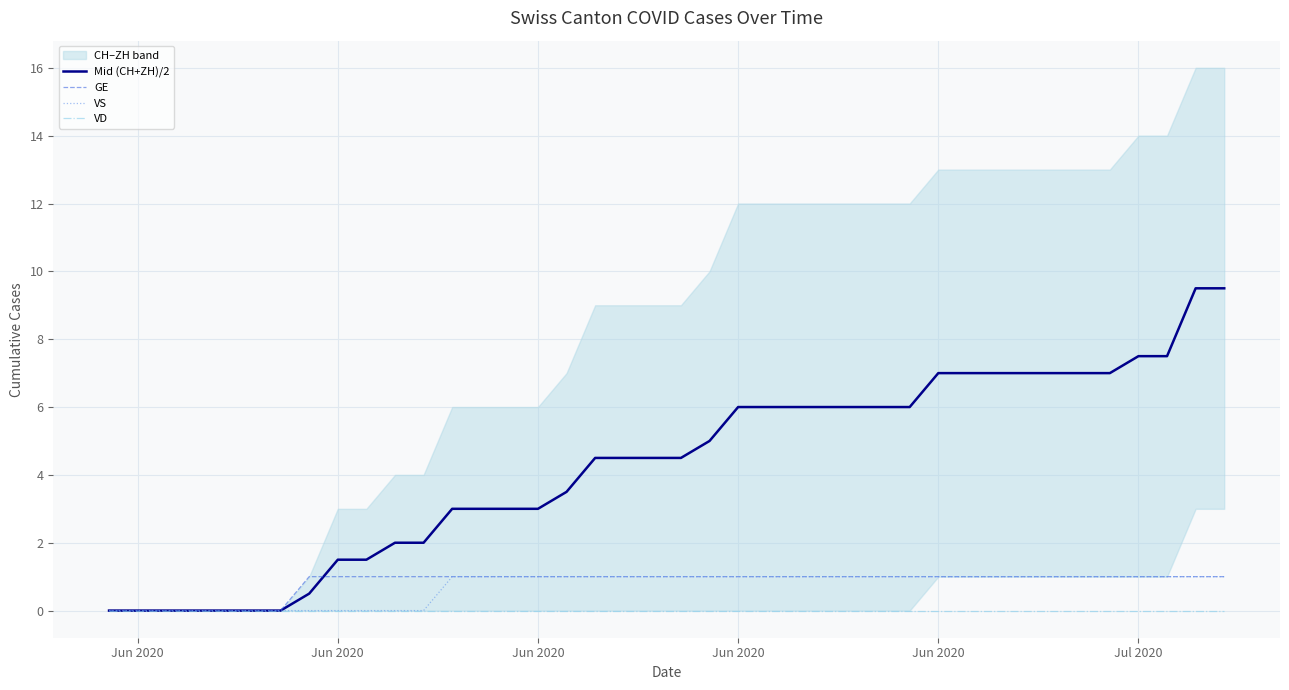

Reading left to right, extract all data points from this chart.

Mid (CH+ZH)/2: 0.0	0.0	0.0	0.0	0.0	0.0	0.0	0.5	1.5	1.5	2.0	2.0	3.0	3.0	3.0	3.0	3.5	4.5	4.5	4.5	4.5	5.0	6.0	6.0	6.0	6.0	6.0	6.0	6.0	7.0	7.0	7.0	7.0	7.0	7.0	7.0	7.5	7.5	9.5	9.5
GE: 0.0	0.0	0.0	0.0	0.0	0.0	0.0	1.0	1.0	1.0	1.0	1.0	1.0	1.0	1.0	1.0	1.0	1.0	1.0	1.0	1.0	1.0	1.0	1.0	1.0	1.0	1.0	1.0	1.0	1.0	1.0	1.0	1.0	1.0	1.0	1.0	1.0	1.0	1.0	1.0
VS: 0.0	0.0	0.0	0.0	0.0	0.0	0.0	0.0	0.0	0.0	0.0	0.0	1.0	1.0	1.0	1.0	1.0	1.0	1.0	1.0	1.0	1.0	1.0	1.0	1.0	1.0	1.0	1.0	1.0	1.0	1.0	1.0	1.0	1.0	1.0	1.0	1.0	1.0	1.0	1.0
VD: 0.0	0.0	0.0	0.0	0.0	0.0	0.0	0.0	0.0	0.0	0.0	0.0	0.0	0.0	0.0	0.0	0.0	0.0	0.0	0.0	0.0	0.0	0.0	0.0	0.0	0.0	0.0	0.0	0.0	0.0	0.0	0.0	0.0	0.0	0.0	0.0	0.0	0.0	0.0	0.0